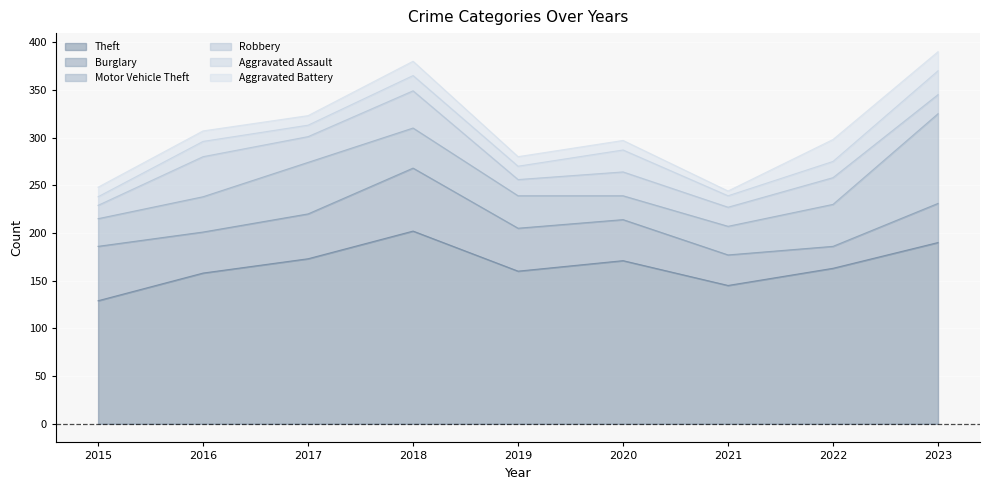

How many lines are shown in the chart?

6